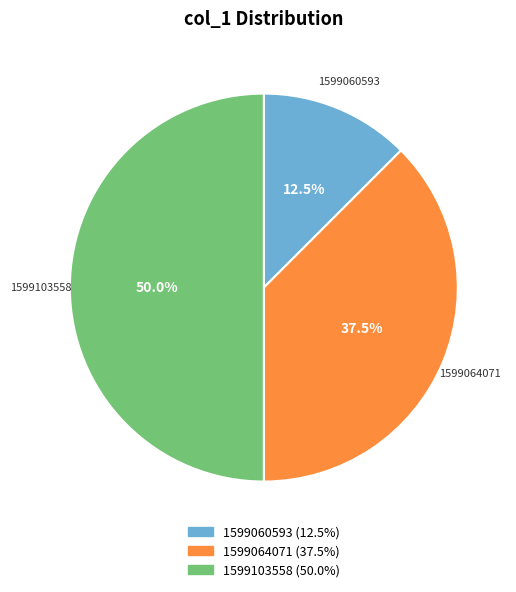

How many segments does this pie chart have?

3